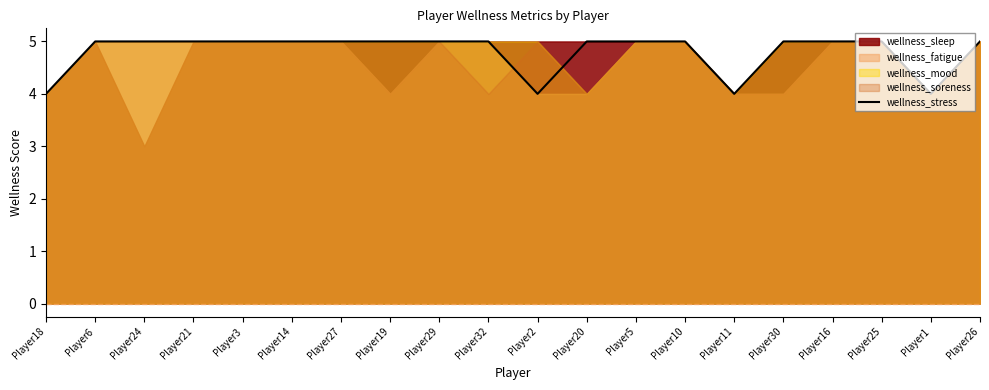

Reading left to right, list all the values displayed in this chart.

4	5	5	5	5	5	5	5	5	5	4	5	5	5	4	5	5	5	4	5